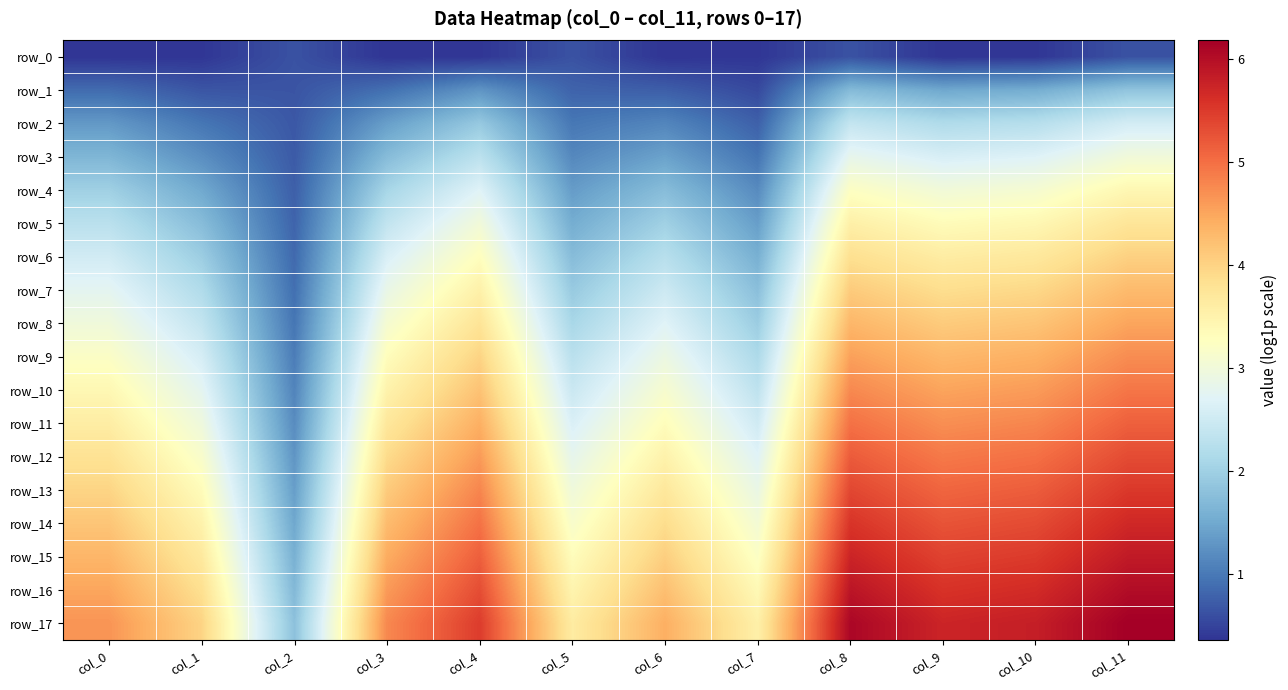

What is the difference between the maximum and second lowest values in the row_17 series?

2.6